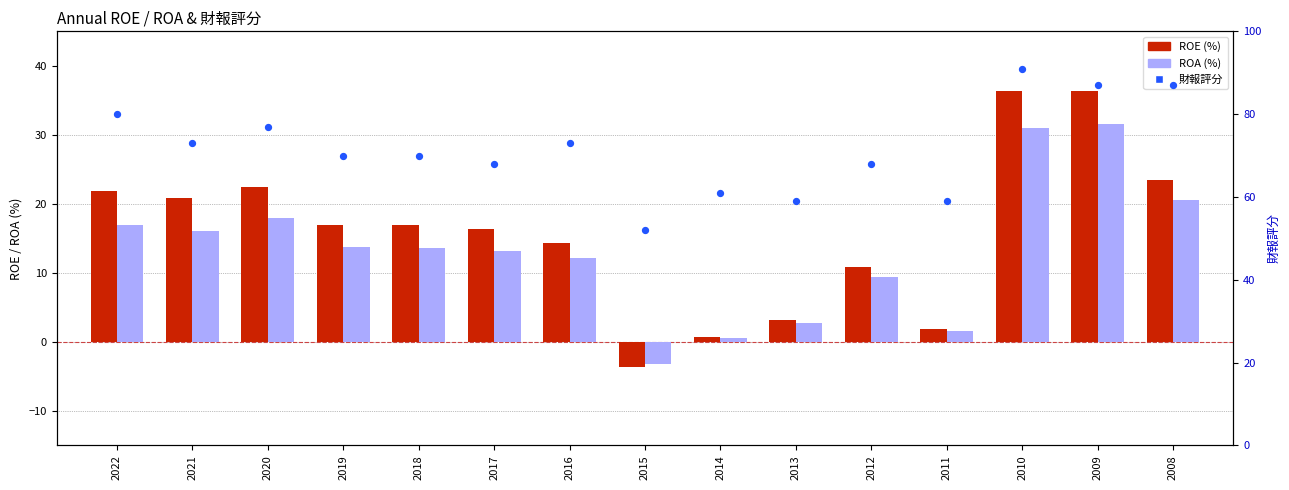

At how many categories does at least one series exceed 11?

15